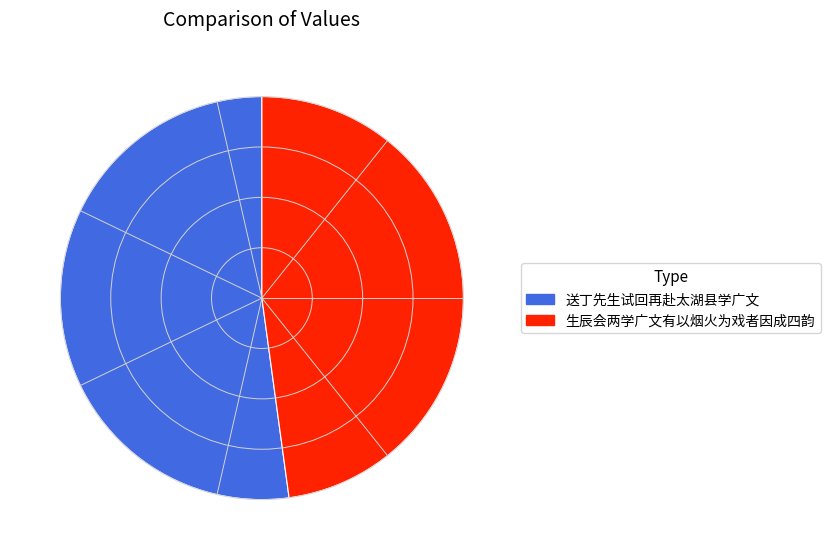

What is the largest slice in the pie chart?

送丁先生试回再赴太湖县学广文